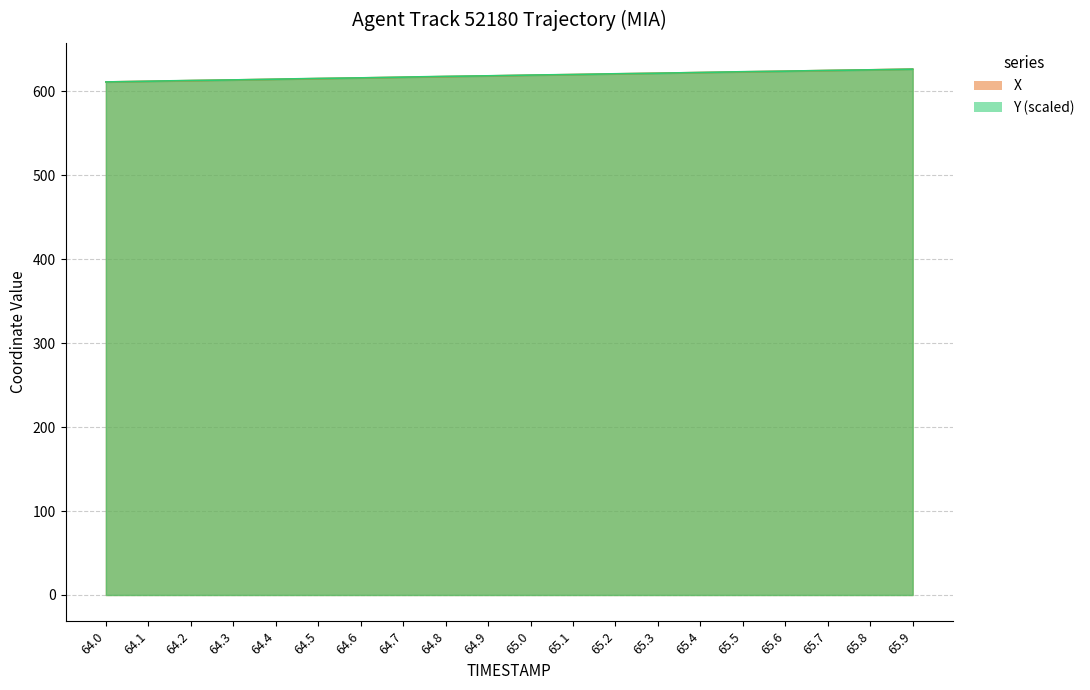

Which series has the largest total across all categories?

Y